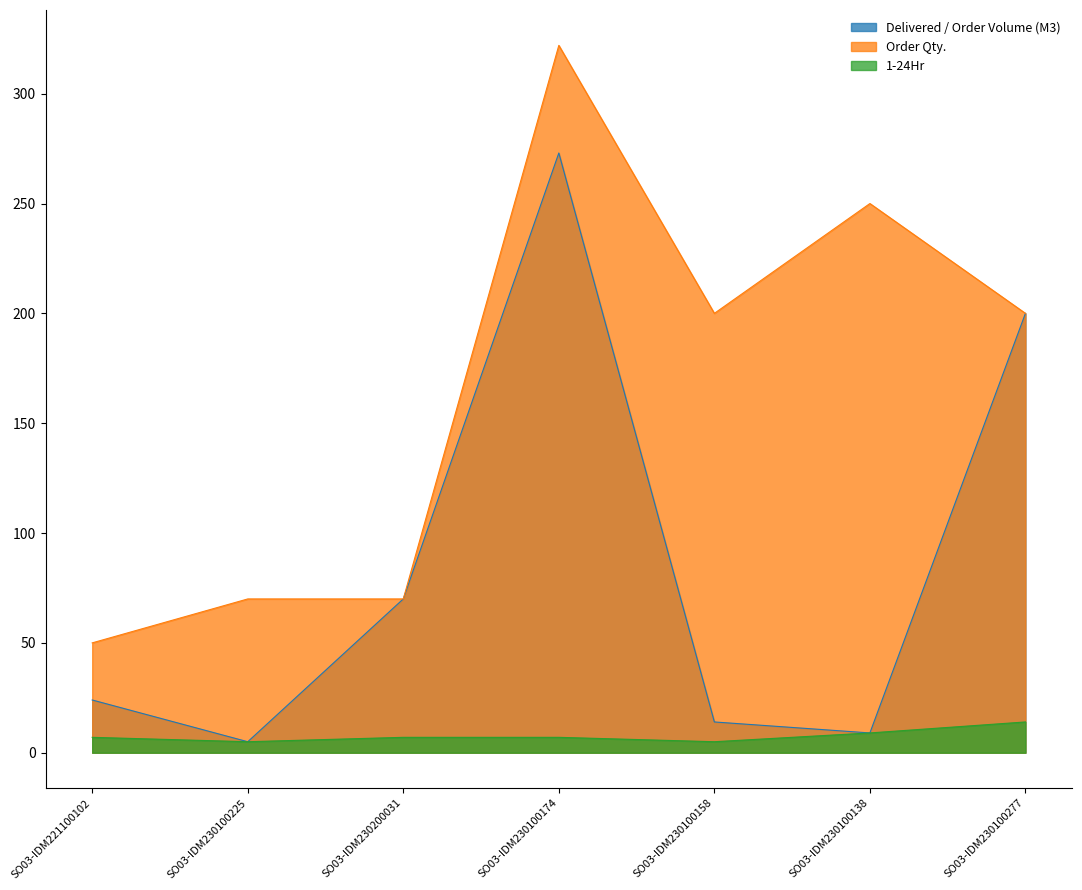

What is the sum of the Order Qty. values at SO03-IDM230200031 and SO03-IDM230100158?

270